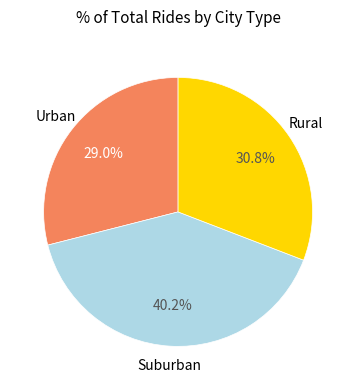

Is there any slice that represents more than half of the pie?

No